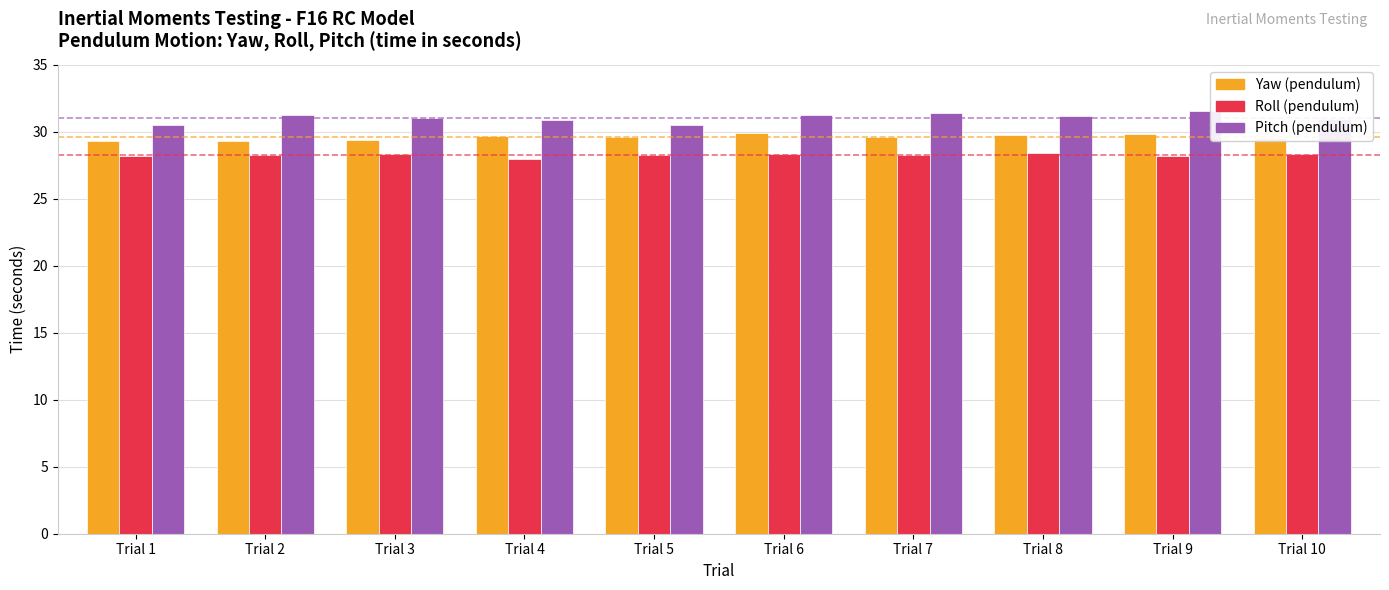

True or false: Roll (pendulum) has a value of 15.9 at Trial 7.

False